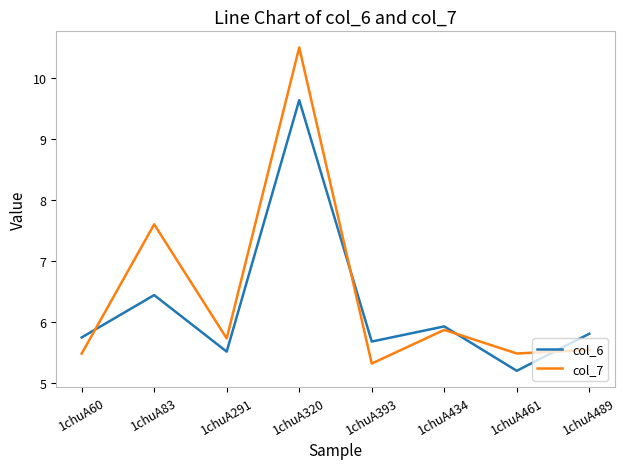

What is the difference between the highest and lowest values at 1chuA83?

1.2